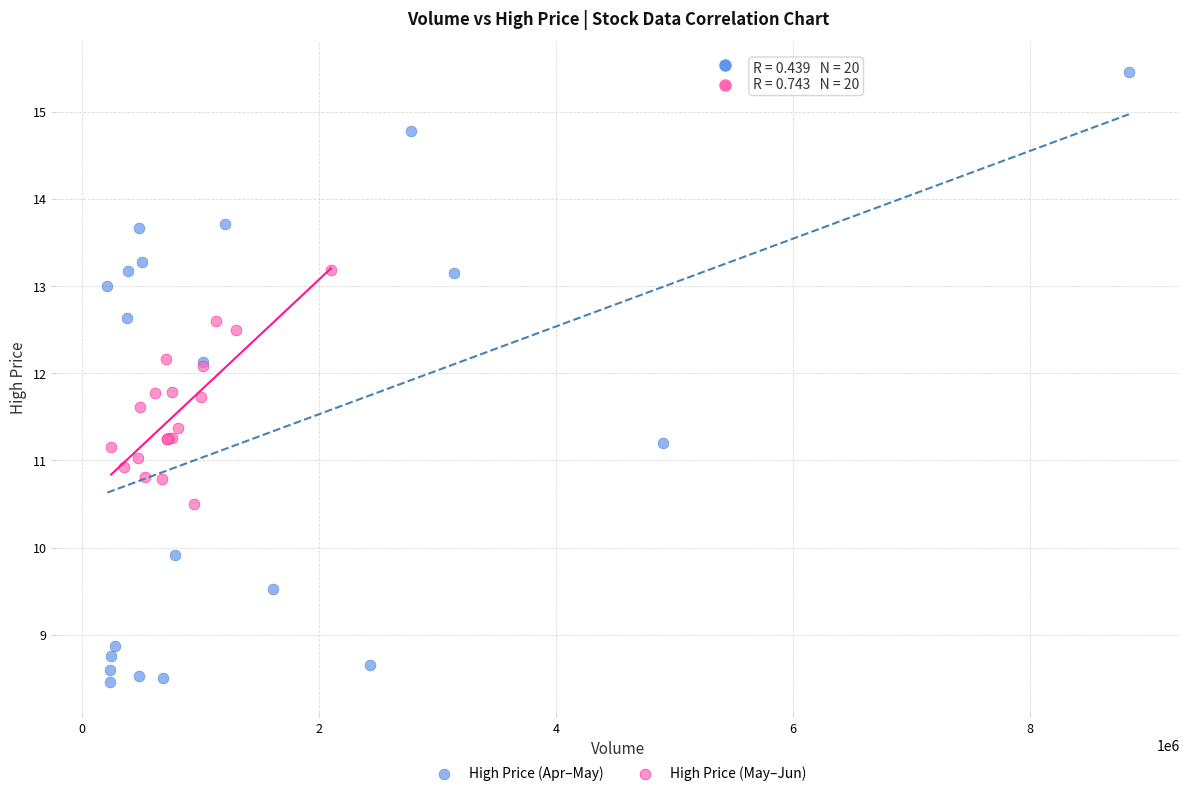

Which series has the largest Y range (max minus min)?

High Price (Apr–May)